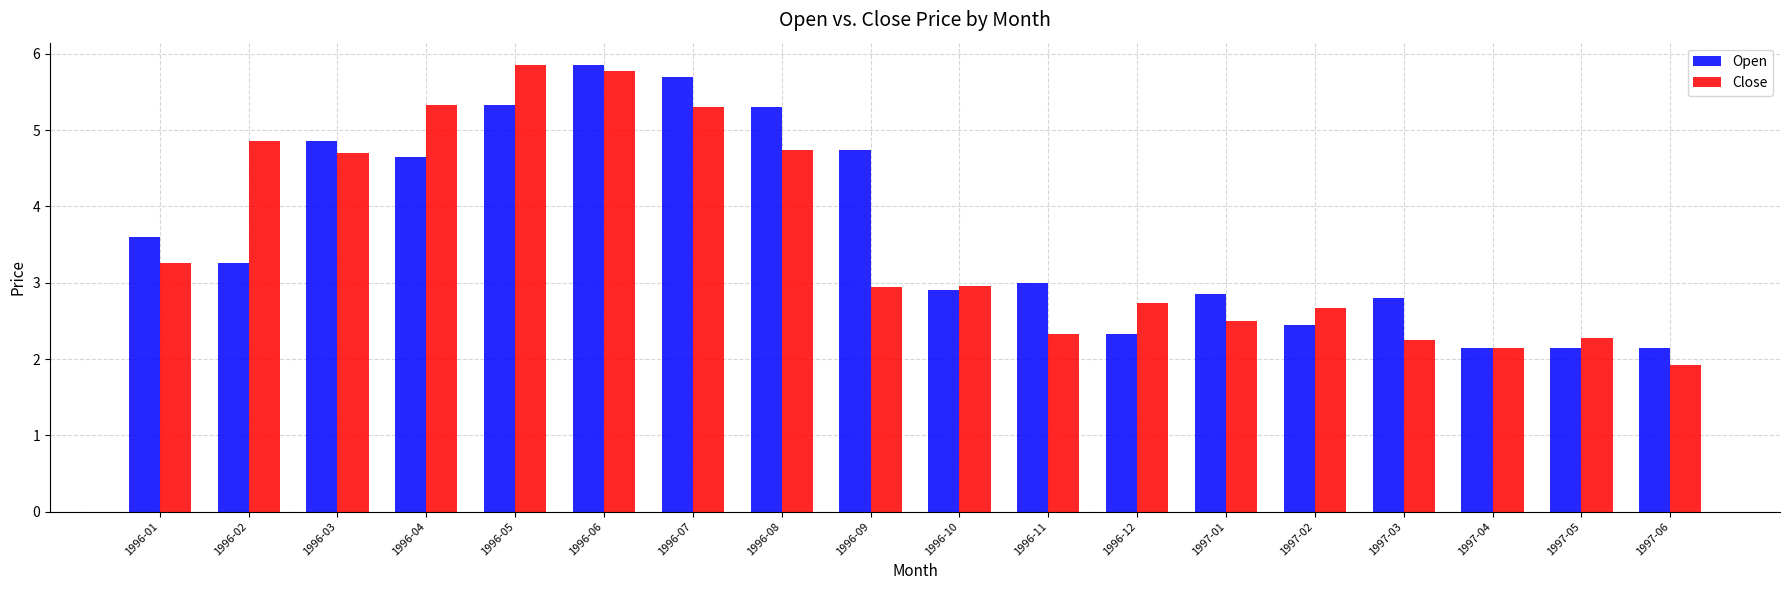

Is it true that Open equals 1.7 at 1996-04?

False